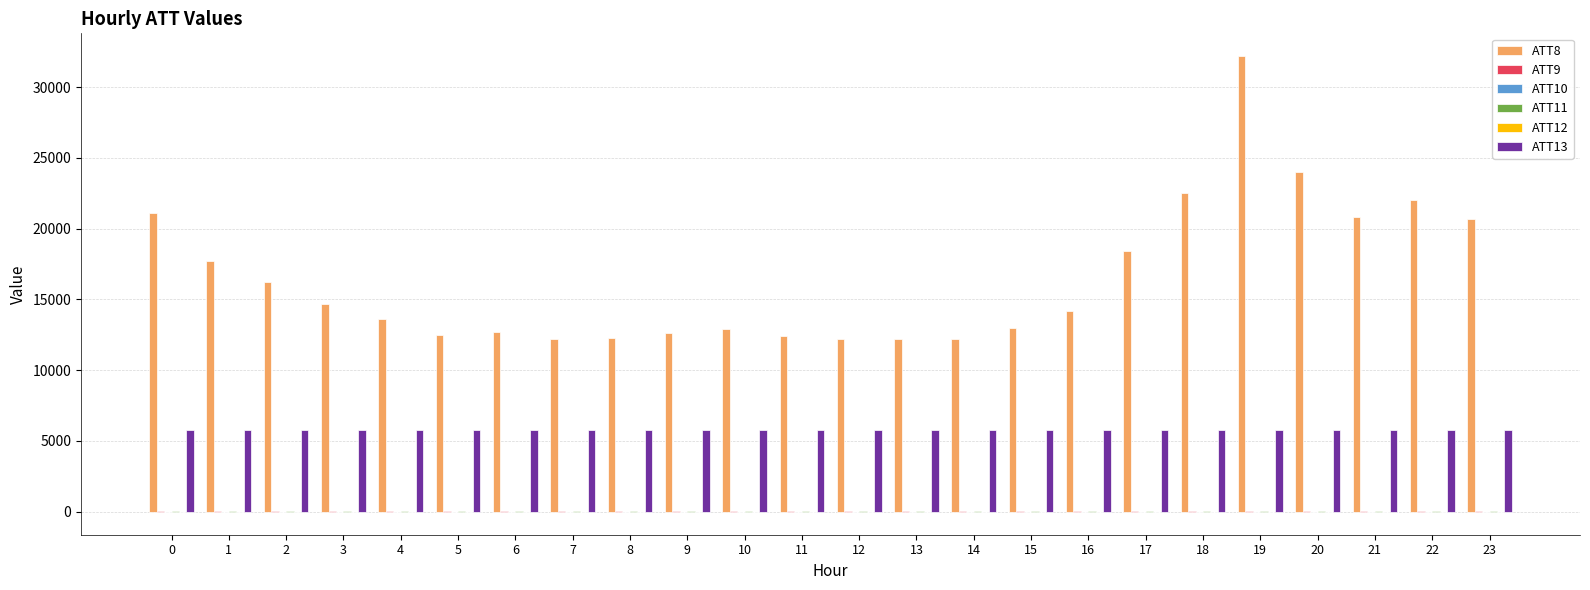

The value of ATT8 at 9 is 22438.1. True or false?

False